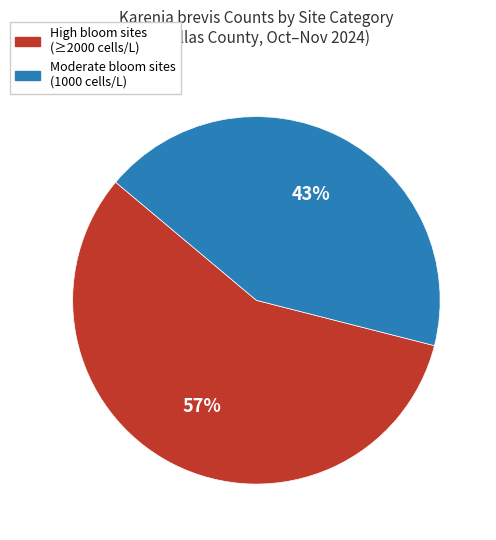

Which category has the smallest portion of the pie?

Moderate bloom sites (1000 cells/L)